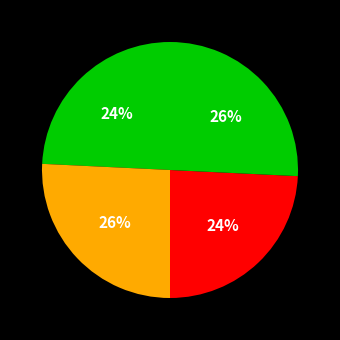

Count the number of slices in the pie.

4